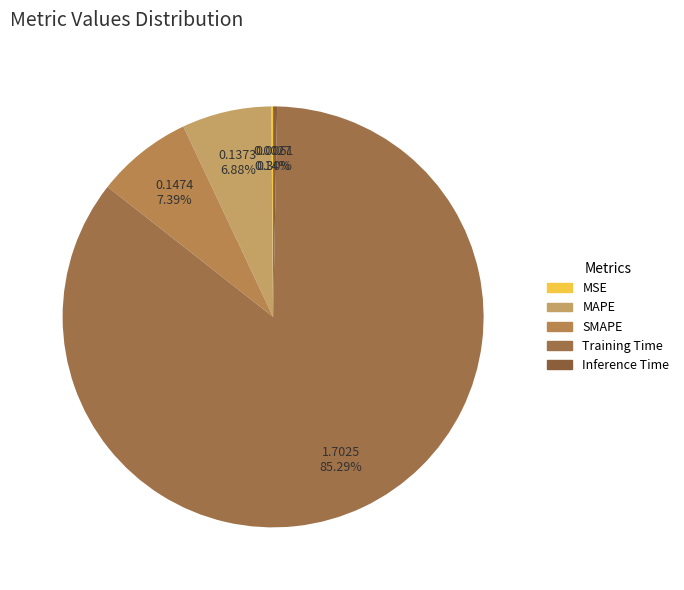

Is it true that SMAPE is 7% of the pie?

True